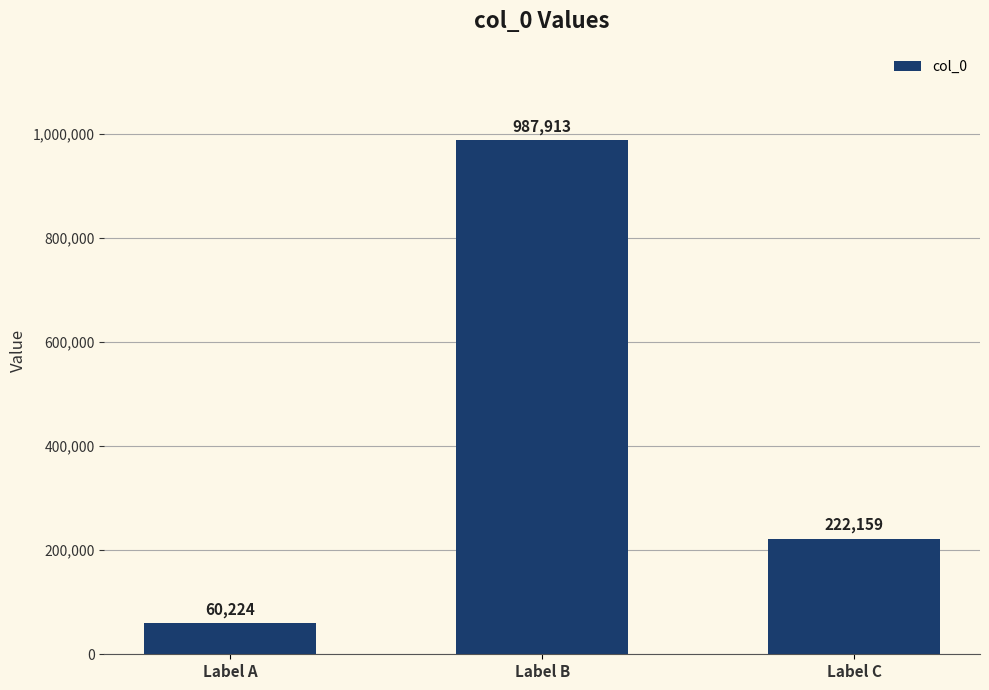

Does the chart contain any negative values?

No